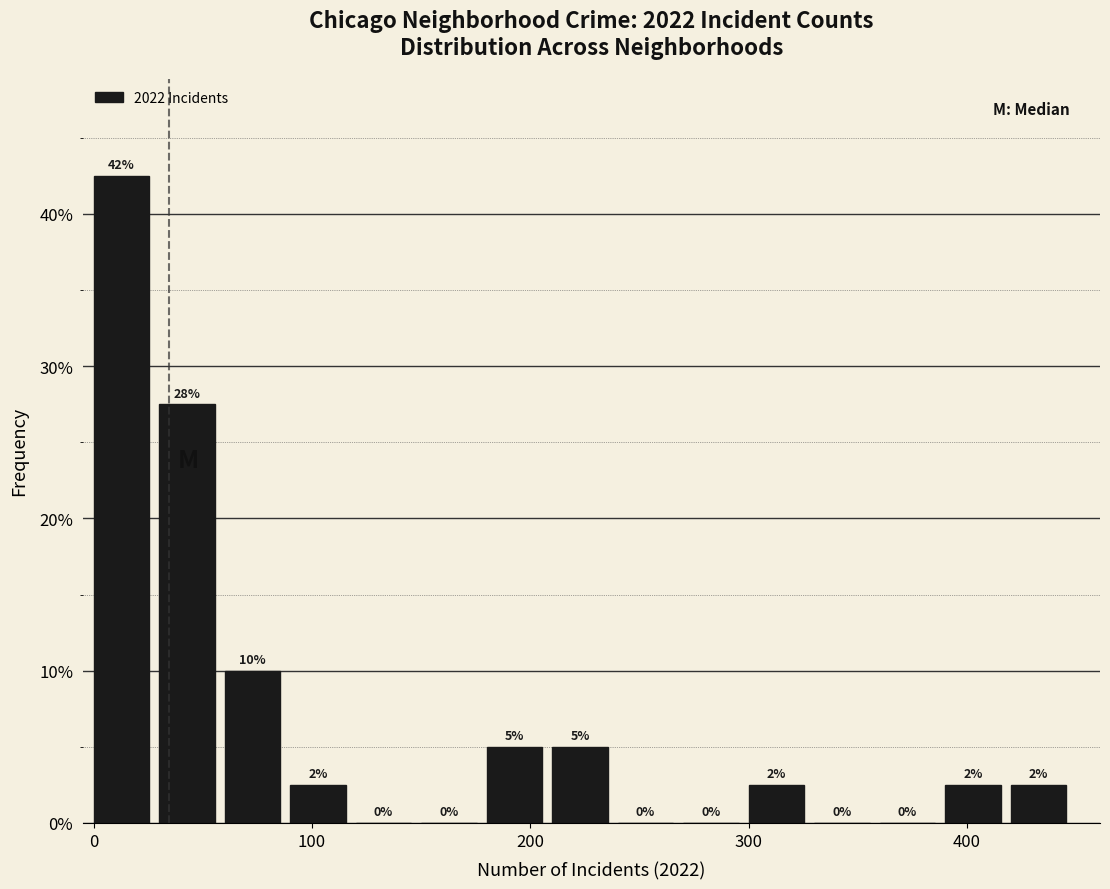

Around what value on the x-axis is the tallest bar? Give the approximate position of its centre, as read against the axis.

10